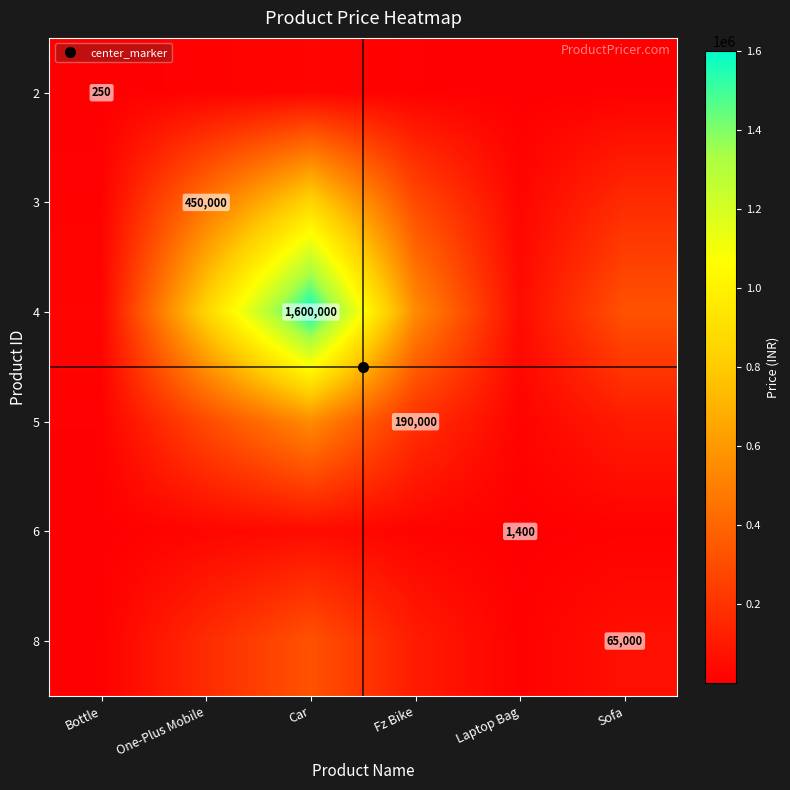

At which label is 3 closest to 429567?

One-Plus Mobile